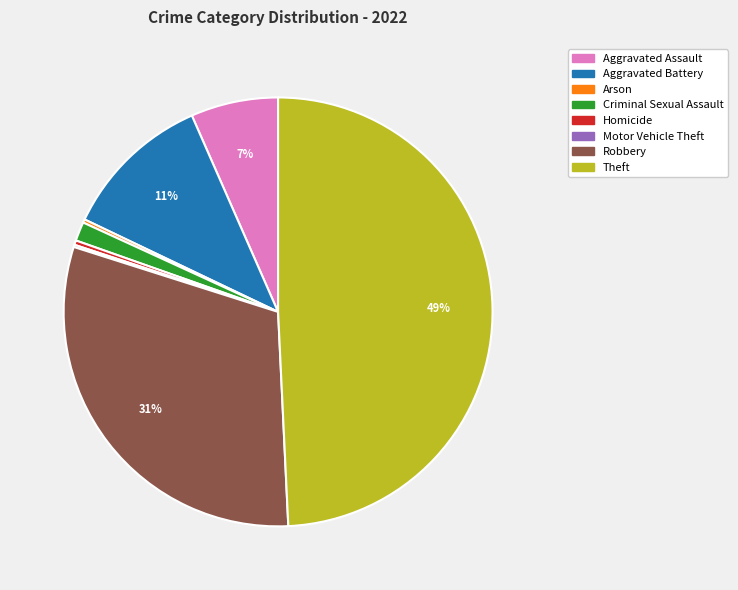

Does any single category account for the majority?

No